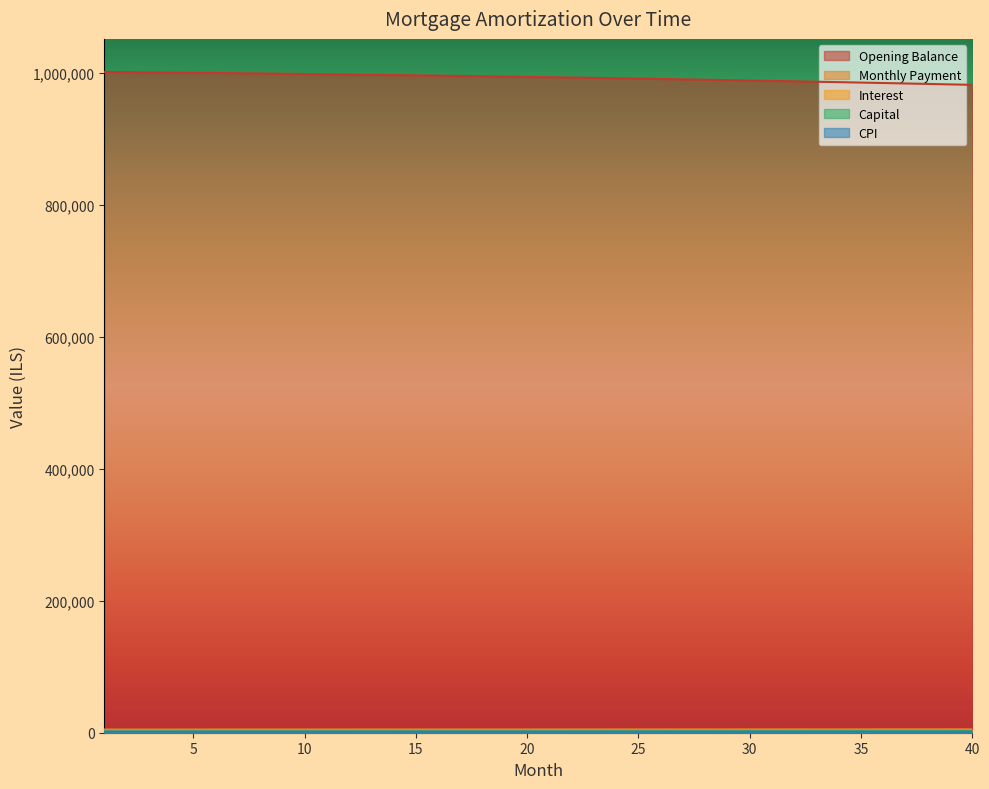

True or false: interest and month_payment cross at least once.

False